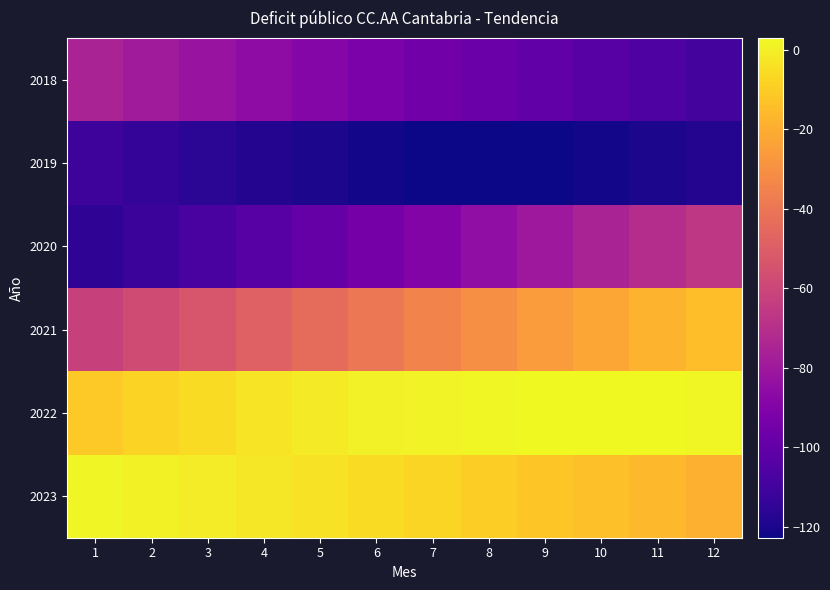

How many distinct data groups are displayed?

6